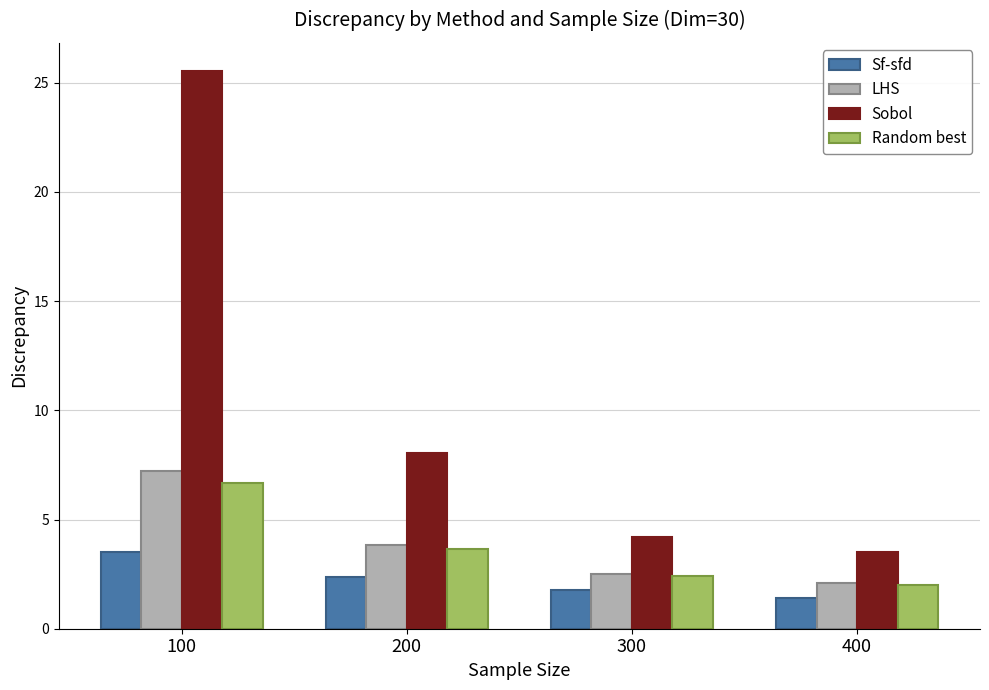

What is the sum of the LHS values at 400 and 300?

4.6